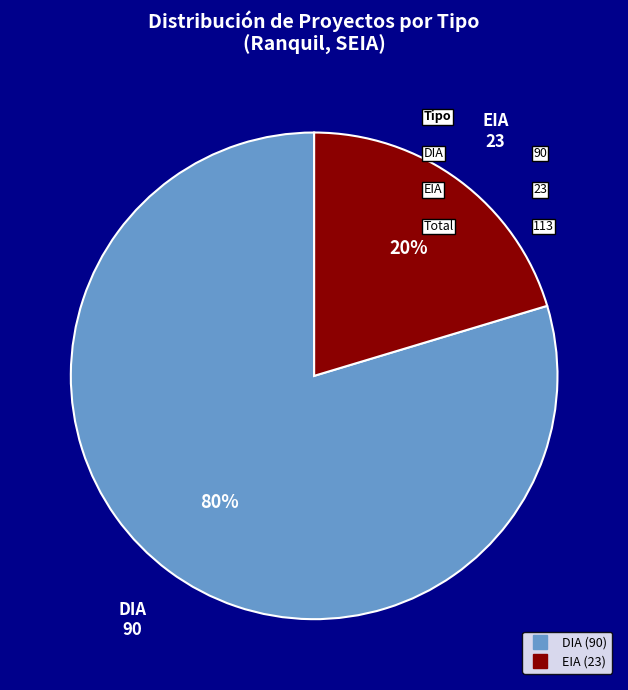

Which category accounts for the majority?

DIA